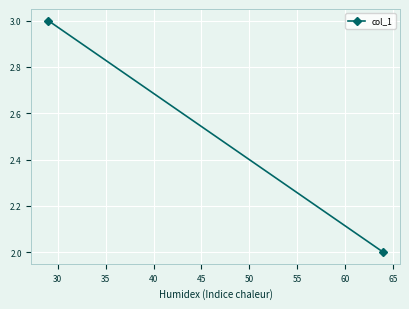

What is the smallest value displayed?

2